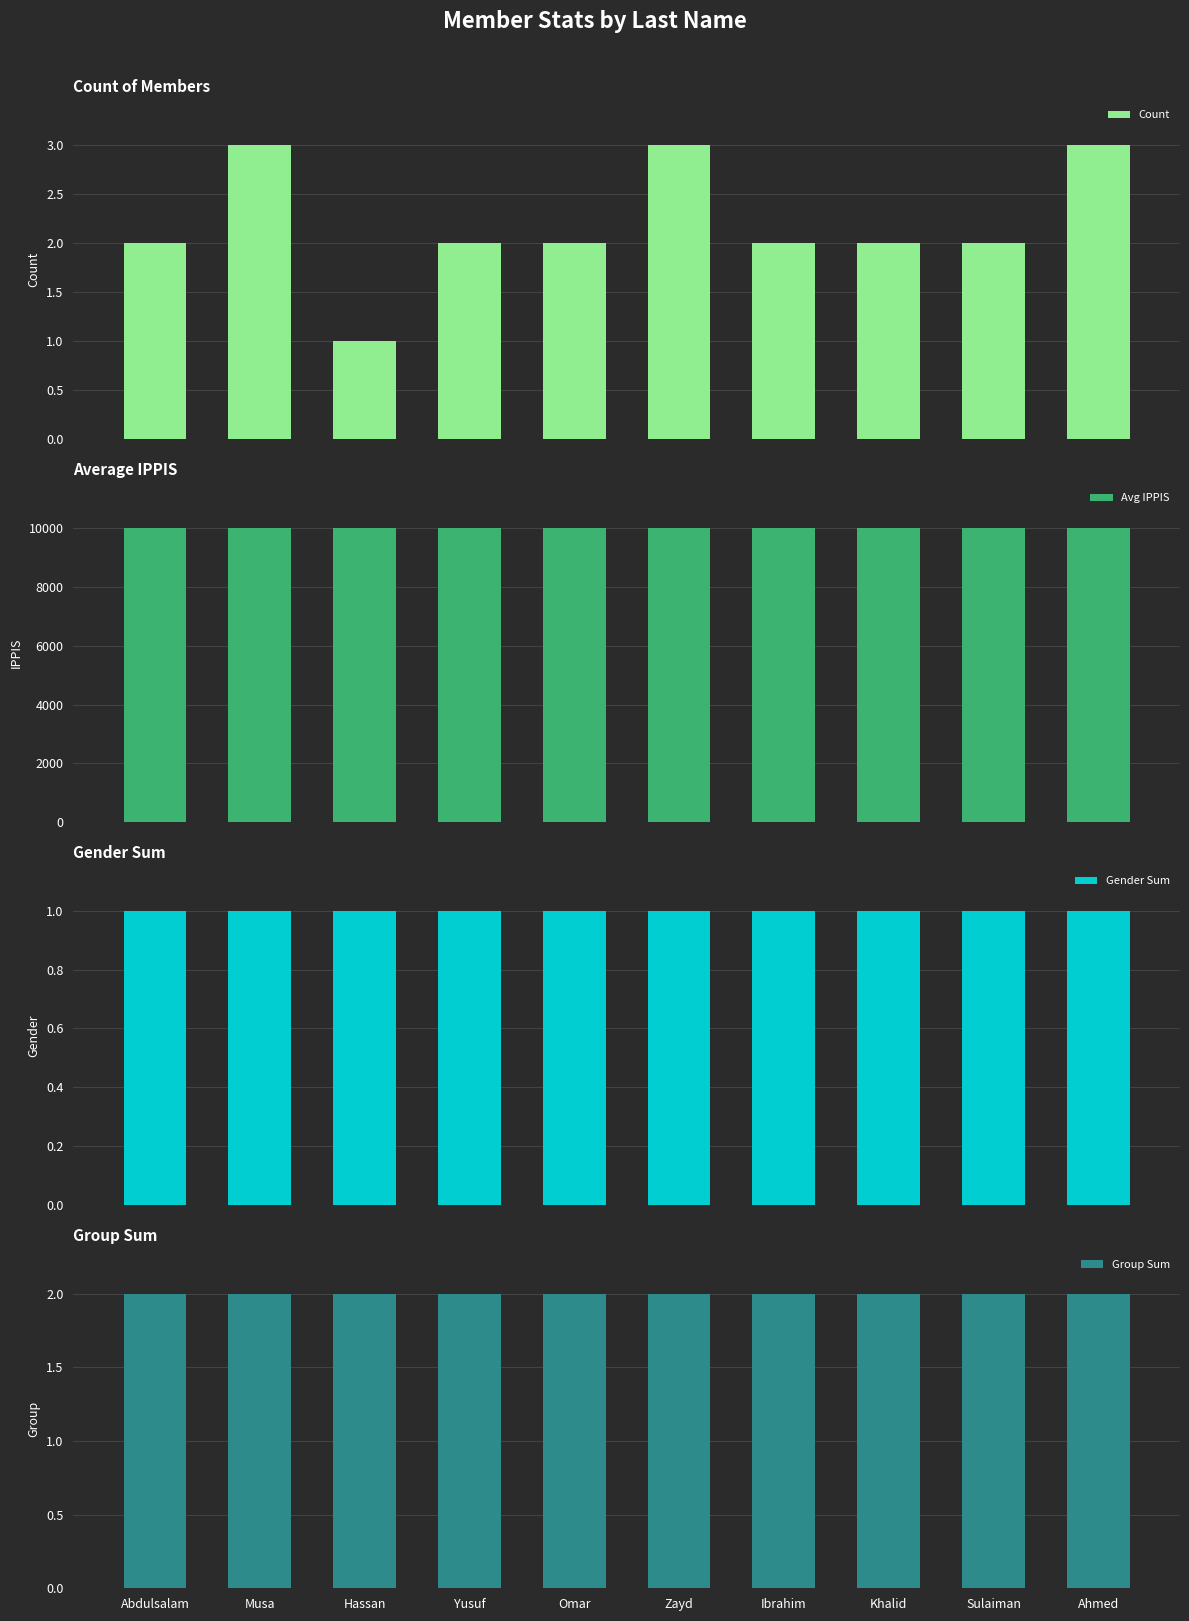

Between Abdulsalam and Sulaiman, which series saw the biggest shift?

Avg IPPIS